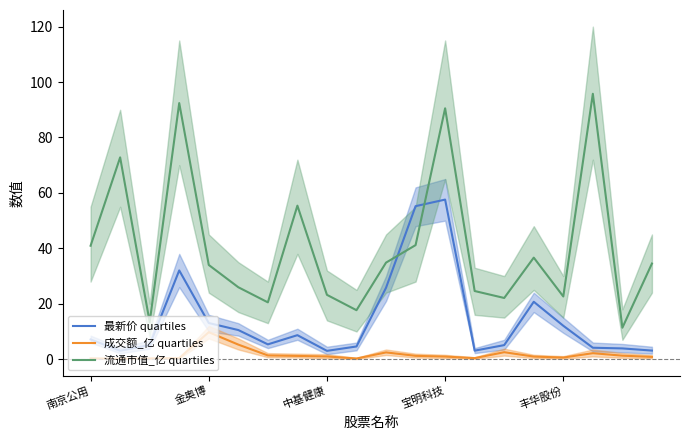

How many data points does each series have?

20